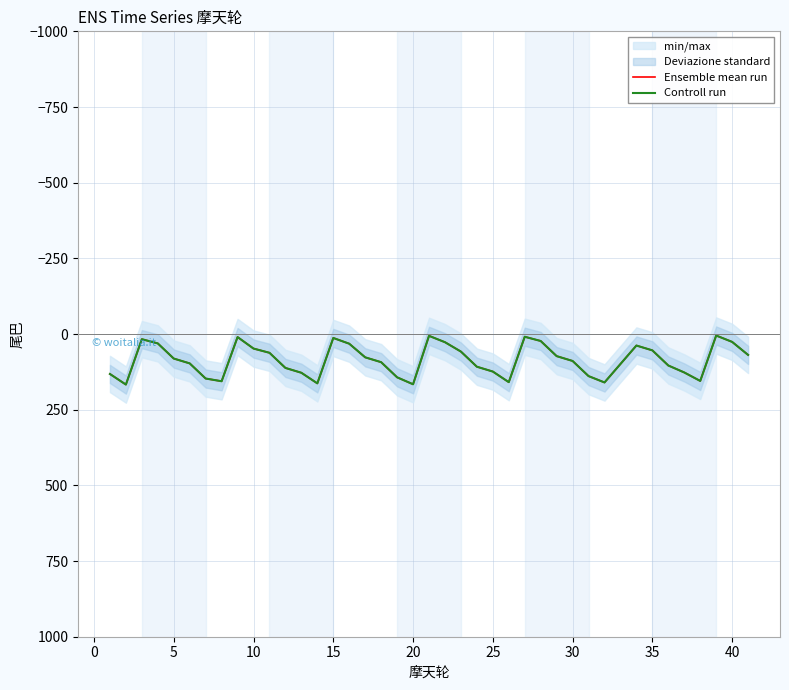

Reading left to right, what are all the values shown in this chart?

Ensemble mean run: 132	167	17	31	81	97	147	156	10	48	62	112	128	163	13	32	77	93	143	166	6	27	58	108	124	159	9	23	73	89	139	160	38	54	104	127	155	5	26	69
Controll run: 132	167	17	31	81	97	147	156	10	48	62	112	128	163	13	32	77	93	143	166	6	27	58	108	124	159	9	23	73	89	139	160	38	54	104	127	155	5	26	69